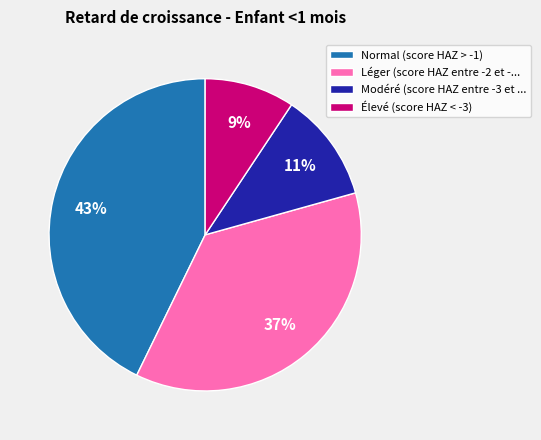

Which category has the biggest portion of the pie?

Normal (score HAZ > -1)